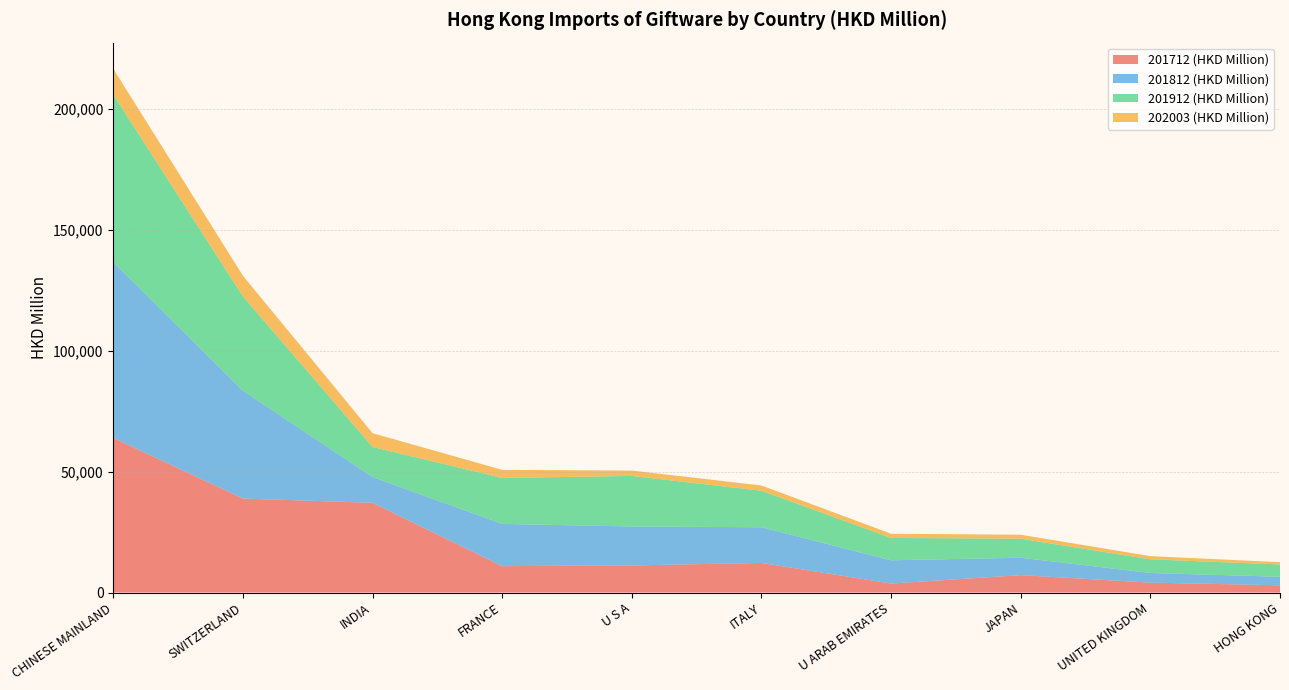

Reading left to right, list all the values displayed in this chart.

201712 (HKD Million): CHINESE MAINLAND=63985.7	SWITZERLAND=38874.1	INDIA=37124.3	FRANCE=10917.5	U S A=11206.1	ITALY=12245.5	U ARAB EMIRATES=3711.7	JAPAN=7197.0	UNITED KINGDOM=4097.1	HONG KONG=2996.4
201812 (HKD Million): CHINESE MAINLAND=72671.4	SWITZERLAND=44608.7	INDIA=10664.3	FRANCE=17469.0	U S A=16116.3	ITALY=14763.8	U ARAB EMIRATES=9618.3	JAPAN=7202.9	UNITED KINGDOM=3988.7	HONG KONG=3515.9
201912 (HKD Million): CHINESE MAINLAND=69306.1	SWITZERLAND=39005.6	INDIA=12420.3	FRANCE=19003.2	U S A=20910.4	ITALY=15097.1	U ARAB EMIRATES=9248.6	JAPAN=7855.2	UNITED KINGDOM=5645.9	HONG KONG=5089.1
202003 (HKD Million): CHINESE MAINLAND=10690.1	SWITZERLAND=8547.6	INDIA=5705.7	FRANCE=3353.9	U S A=2224.8	ITALY=2173.6	U ARAB EMIRATES=1735.1	JAPAN=1652.7	UNITED KINGDOM=1322.7	HONG KONG=957.4